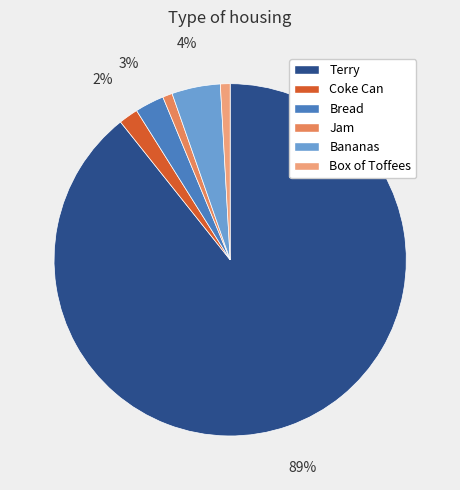

Is Bread the majority of the pie?

No